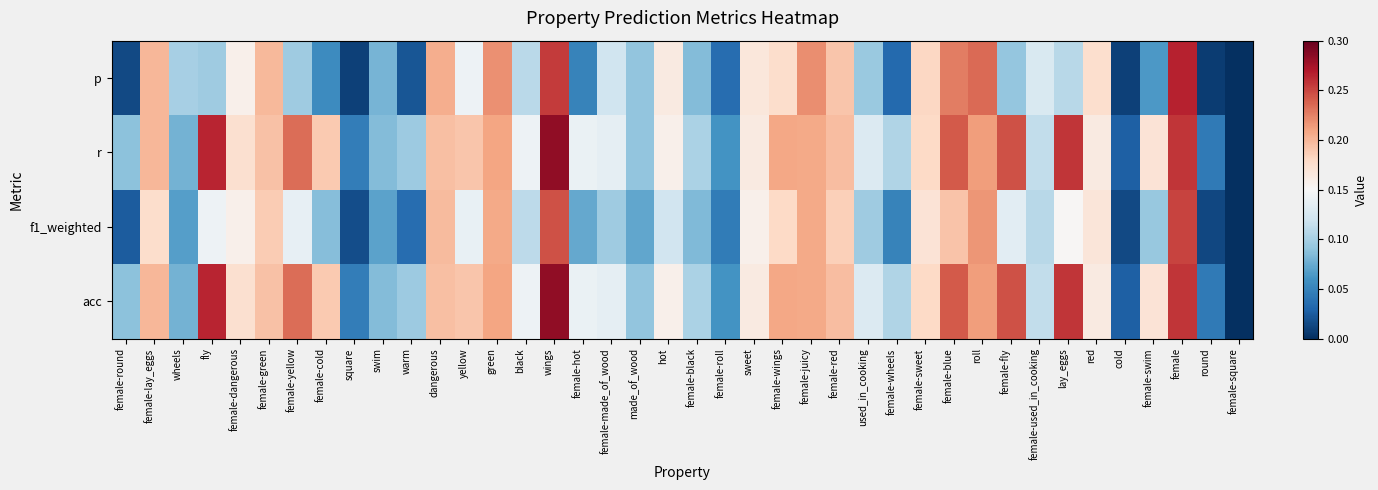

Rank the series at fly from highest to lowest value.

r, acc, f1_weighted, p